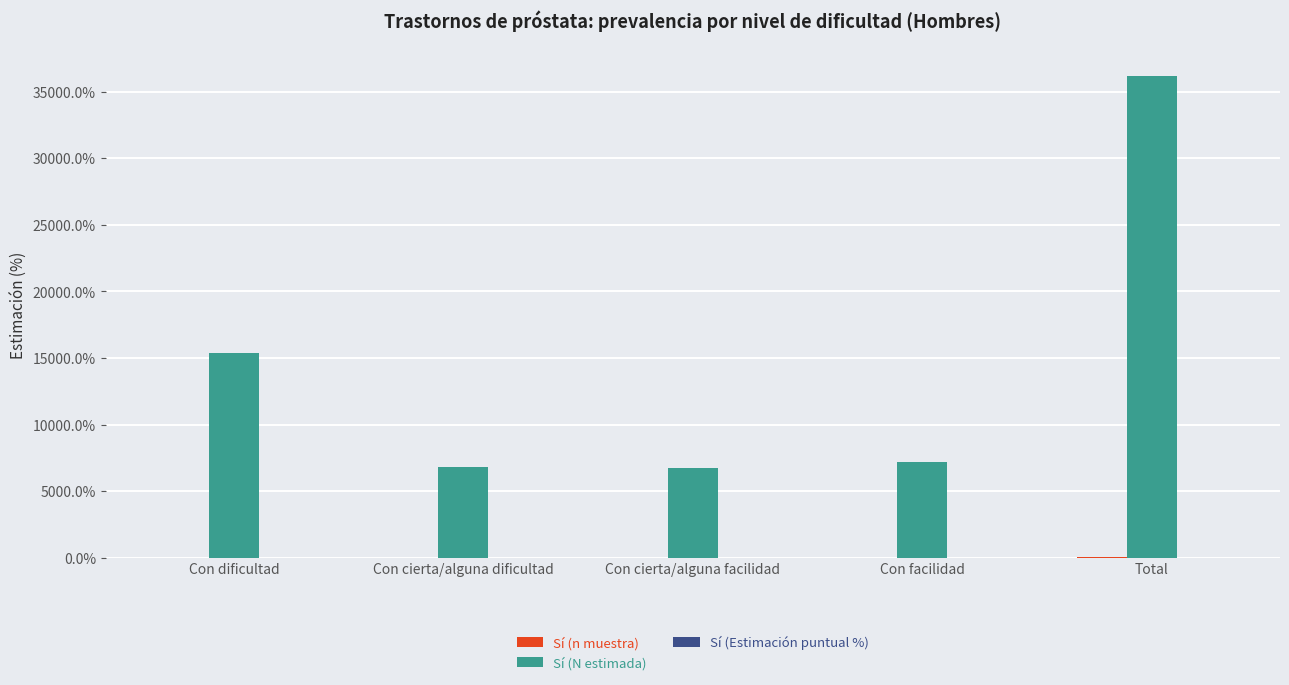

At which category is the sum across all series the highest?

Total